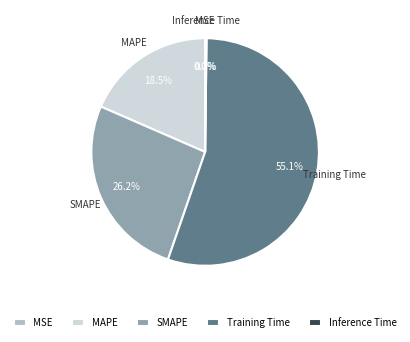

How much of the chart is everything except MAPE?

81.5%